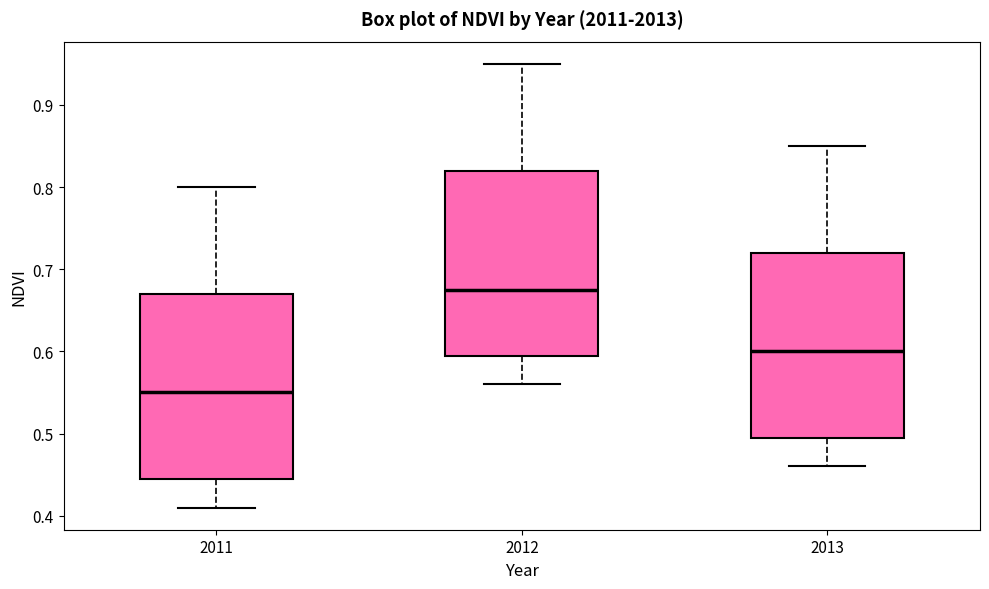

Where is the lower edge of the box at x = 2013 on the y-axis? The values are not printed on the chart, so give them approximately, as read against the axis.

0.50